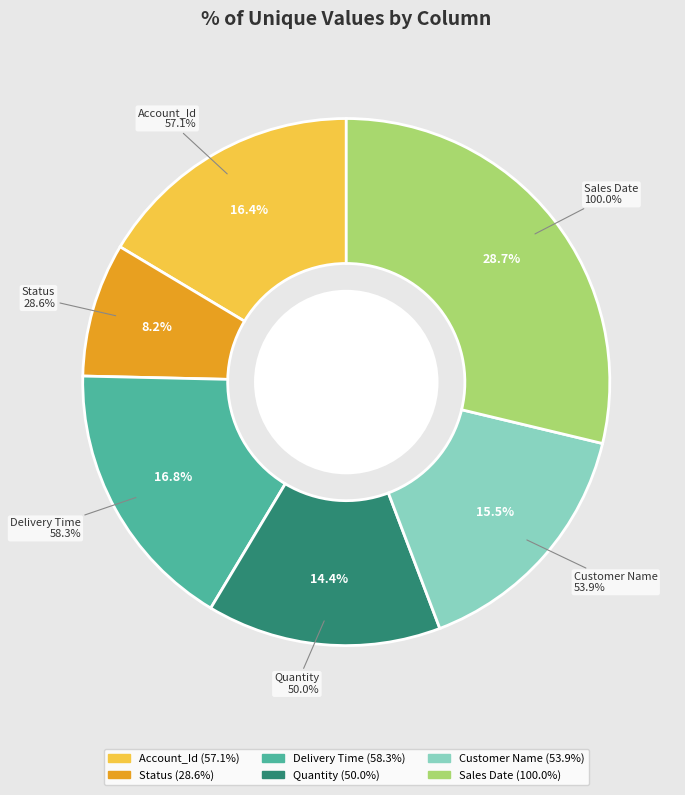

True or false: Sales Date accounts for 29% of the total.

True